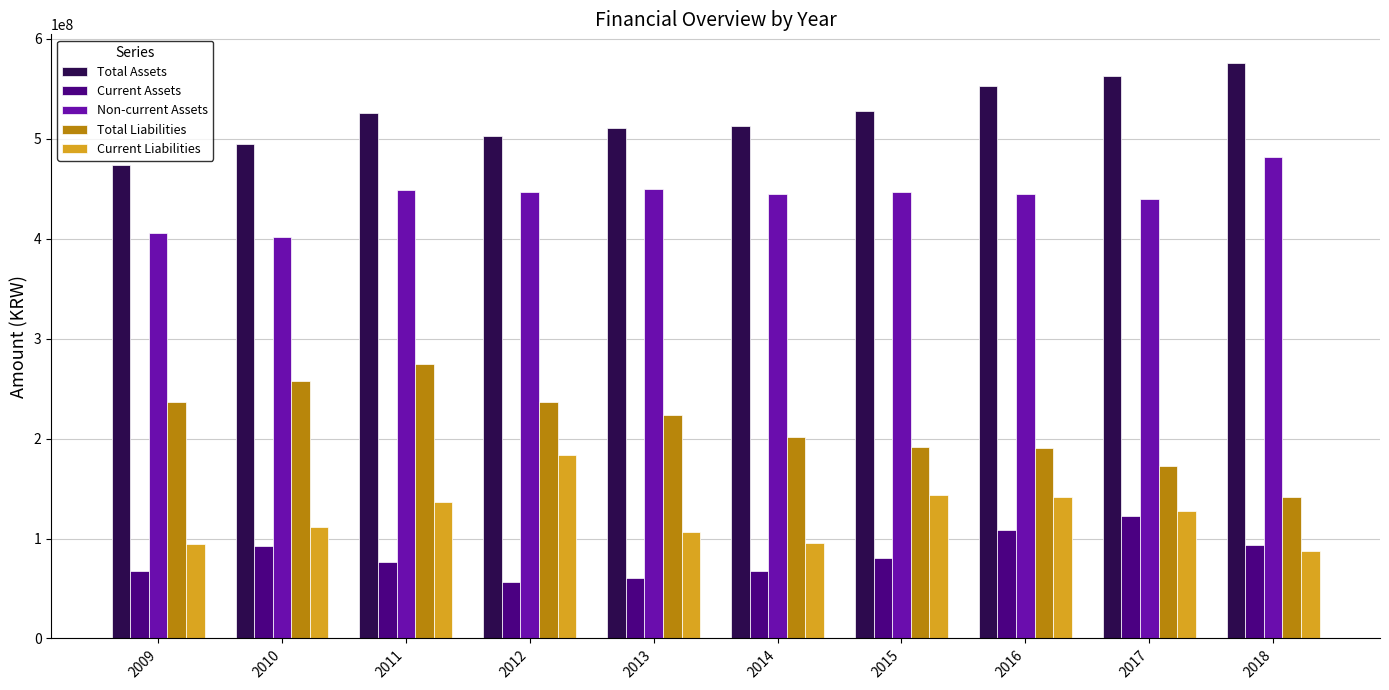

What is the total value across all series at 2012?

1426269319